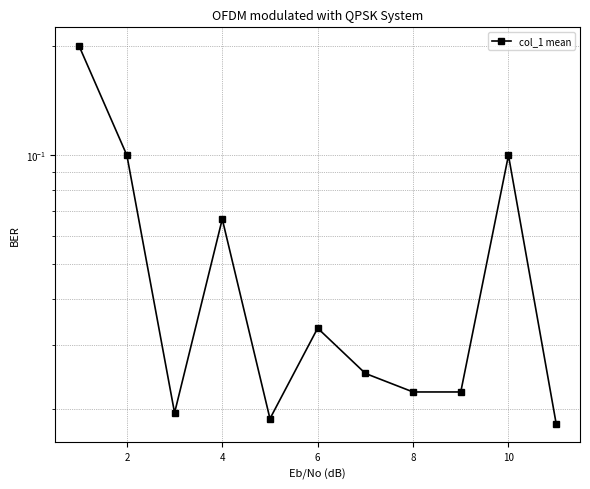

True or false: the data has more than 0 interior local peaks.

True